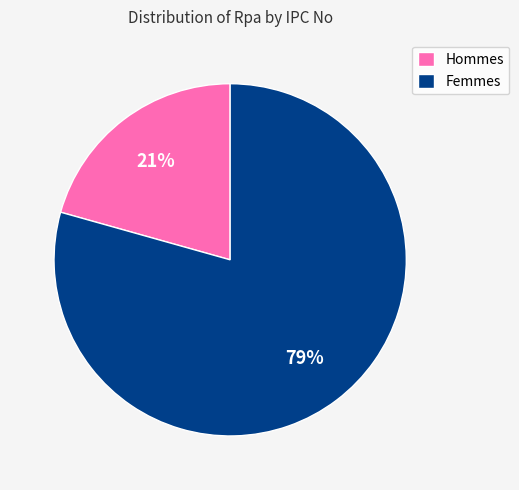

To the nearest percent, what is the average slice percentage?

50%